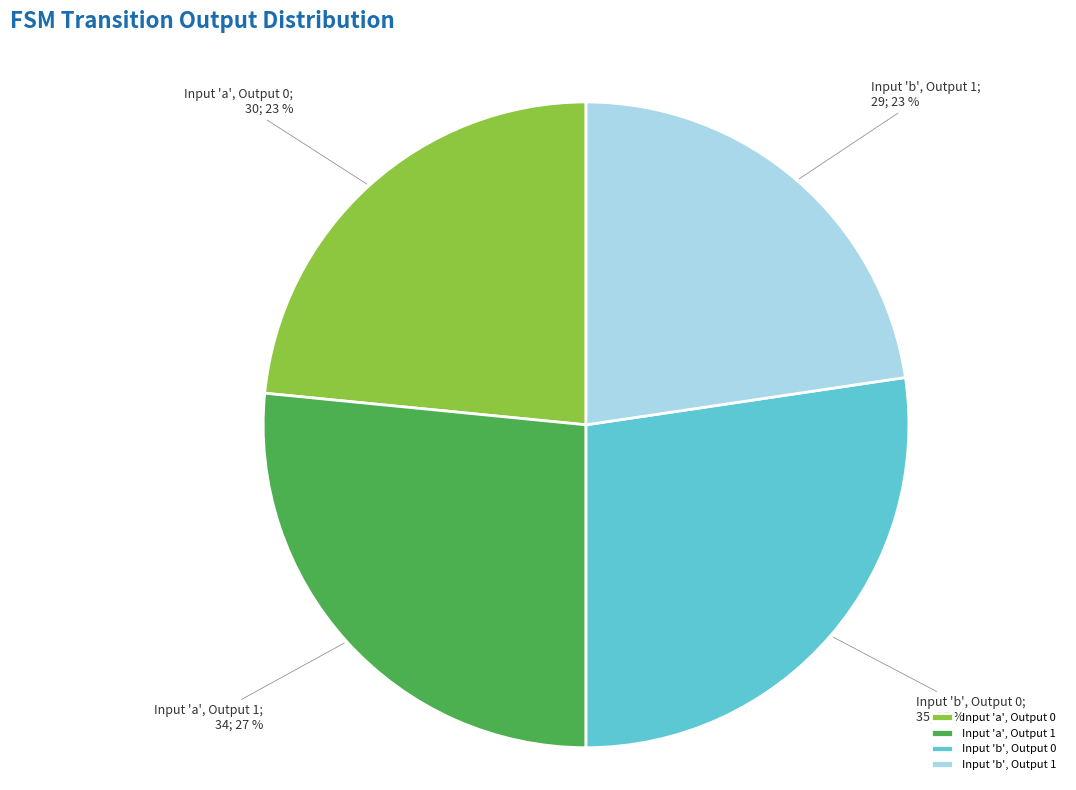

To the nearest percent, what percentage of the pie is Input 'a', Output 1?

27%